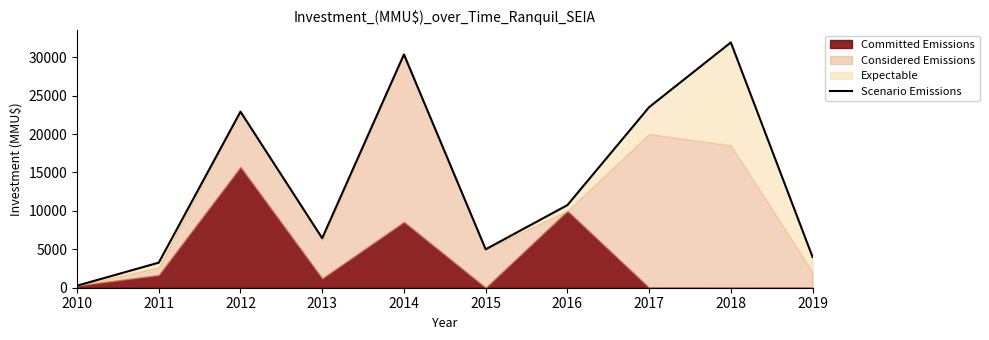

What is the greatest value displayed?

31922